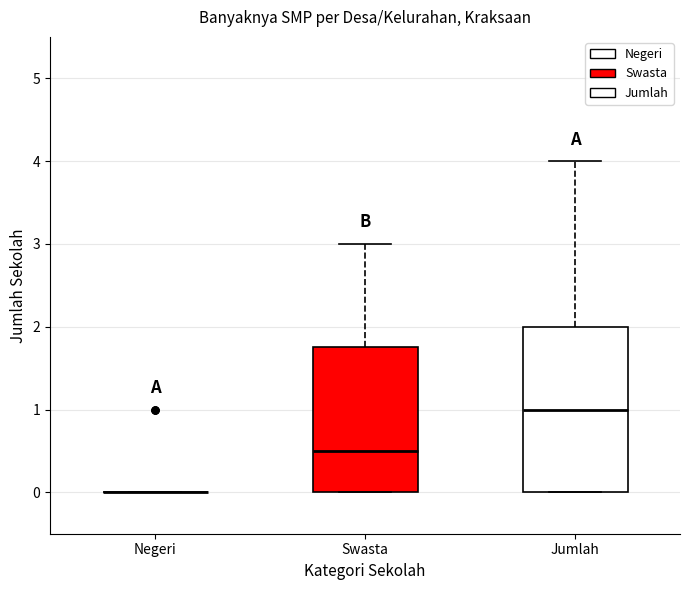

Where is the upper edge of the box for Swasta on the y-axis? The values are not printed on the chart, so give them approximately, as read against the axis.

1.8